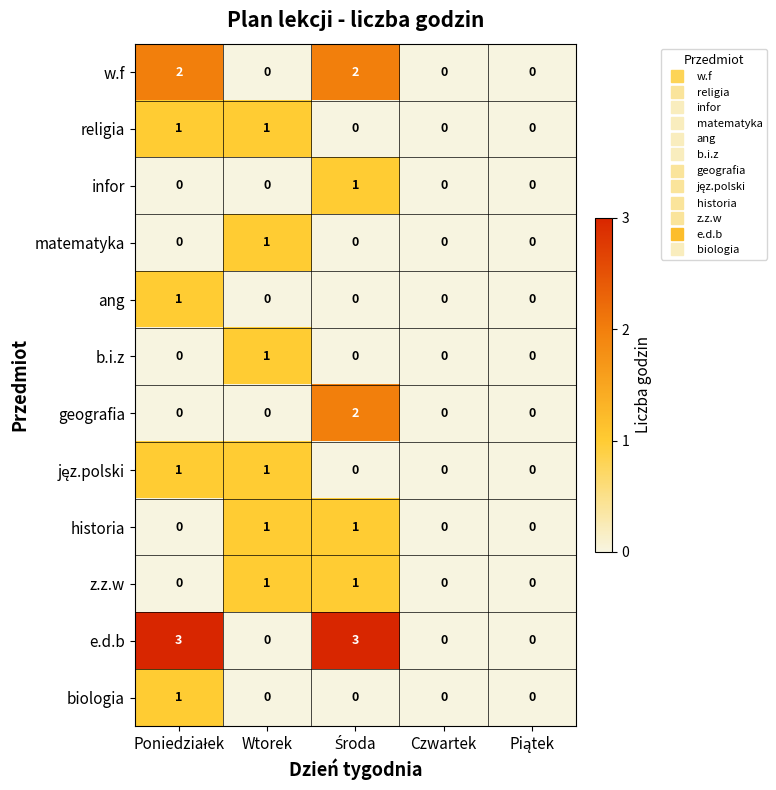

Which series has the largest total across all categories?

e.d.b